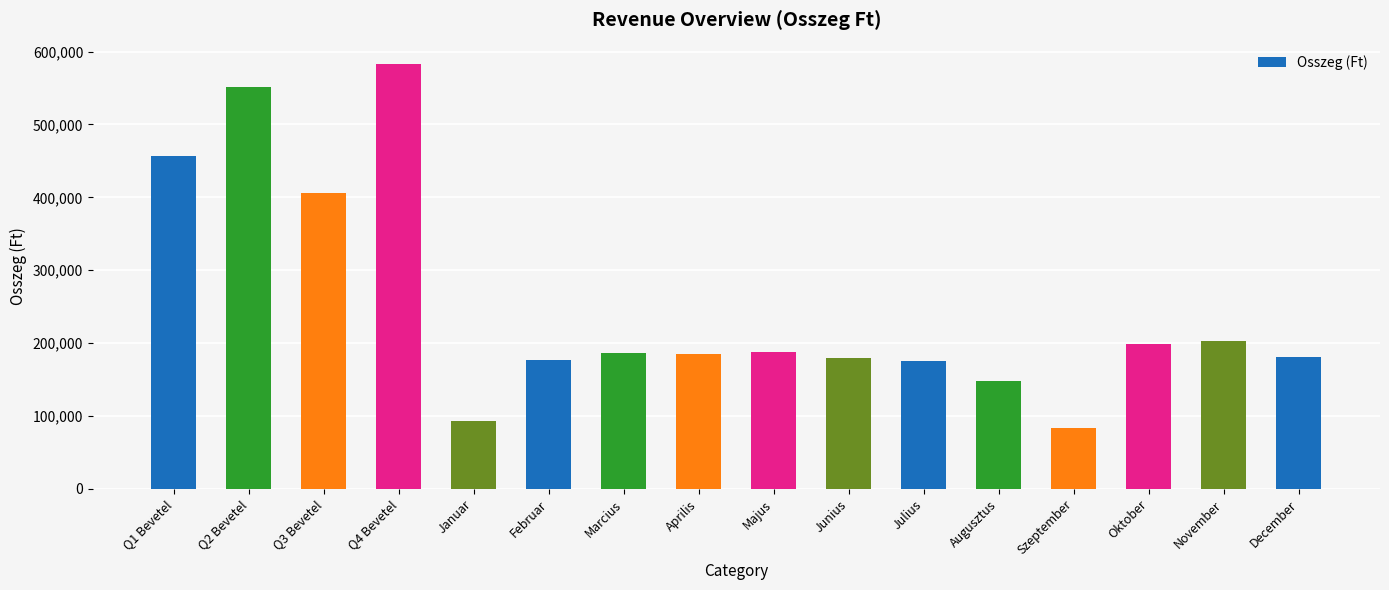

Count the number of categories in the chart.

16